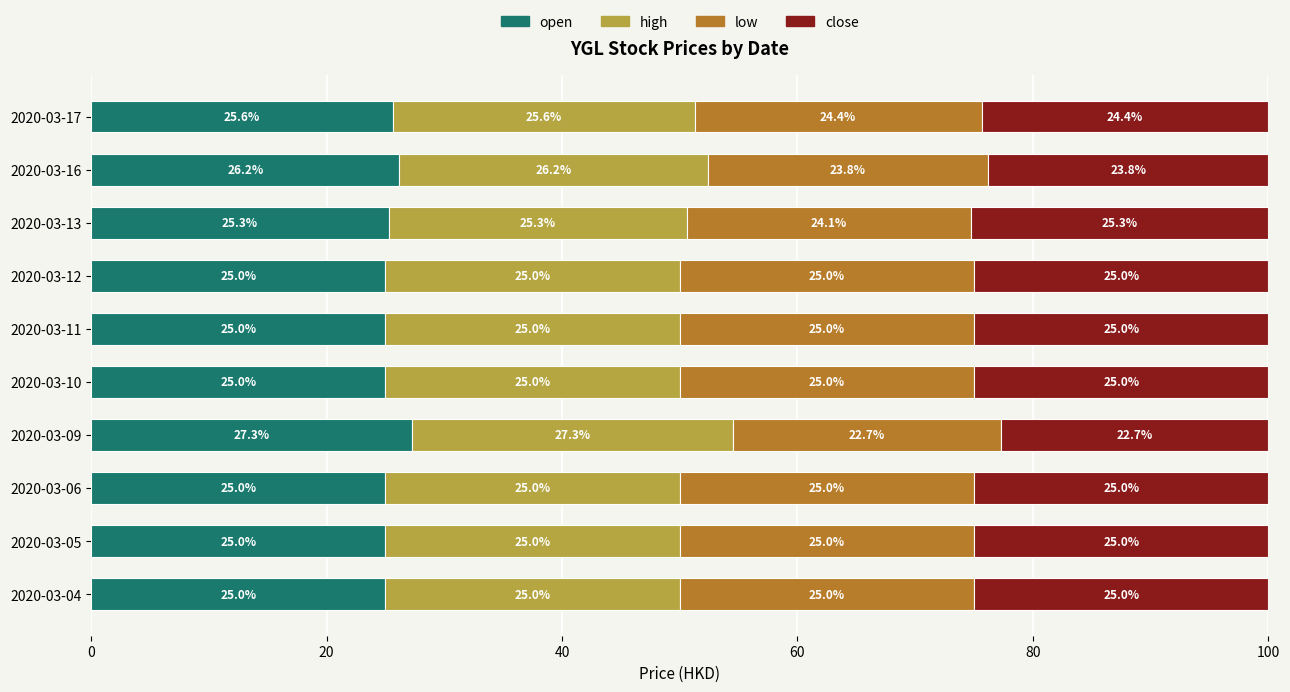

Where is open nearest to the value 26?

2020-03-16